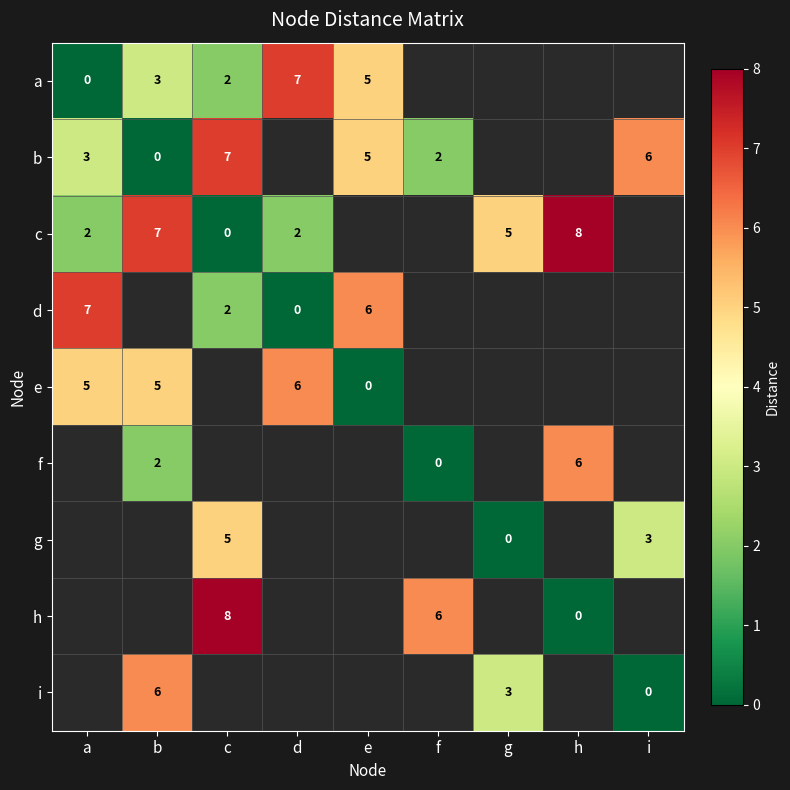

What is the sum of the c values at h and d?

10